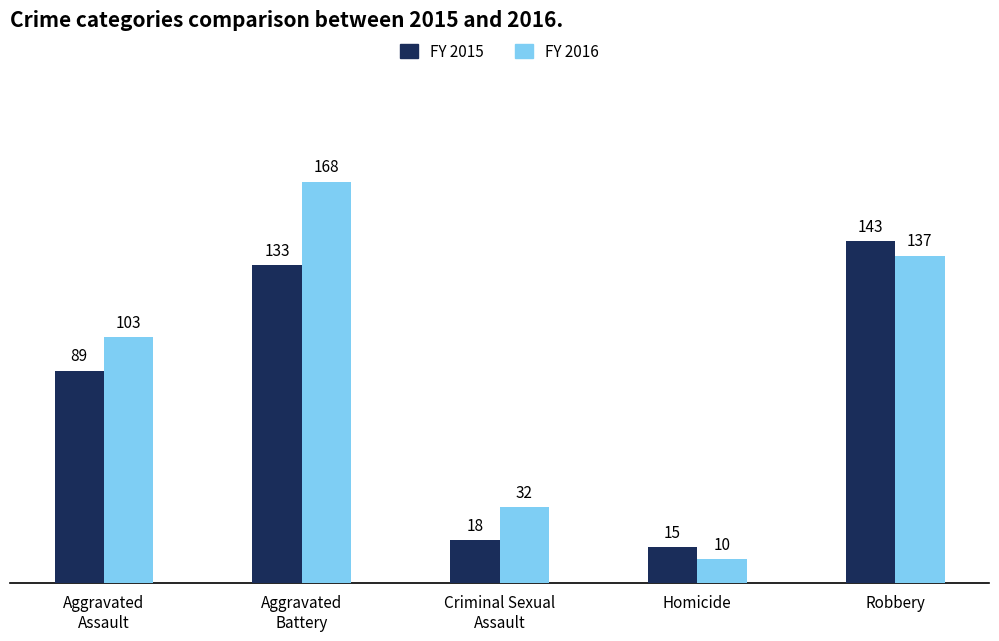

What is the minimum value shown in the chart?

10